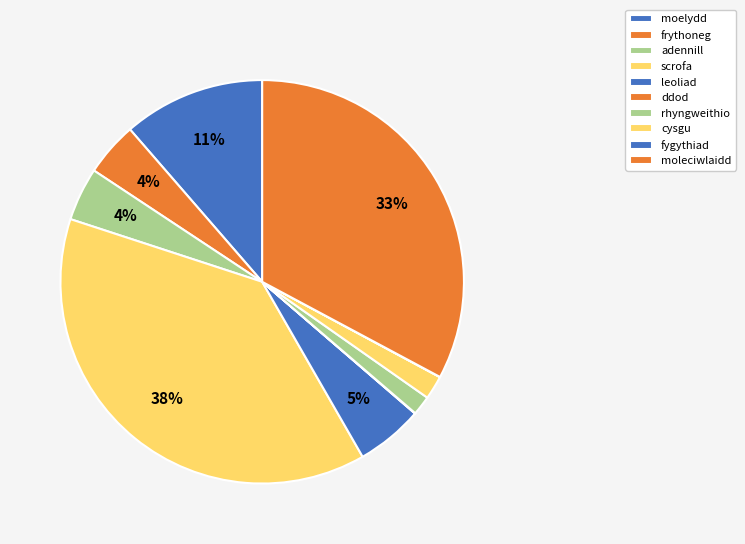

Between ddod and cysgu, which is larger?

cysgu